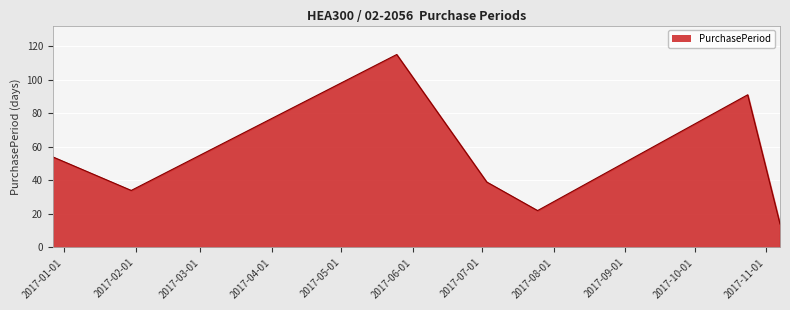

What is the minimum value shown in the chart?

14